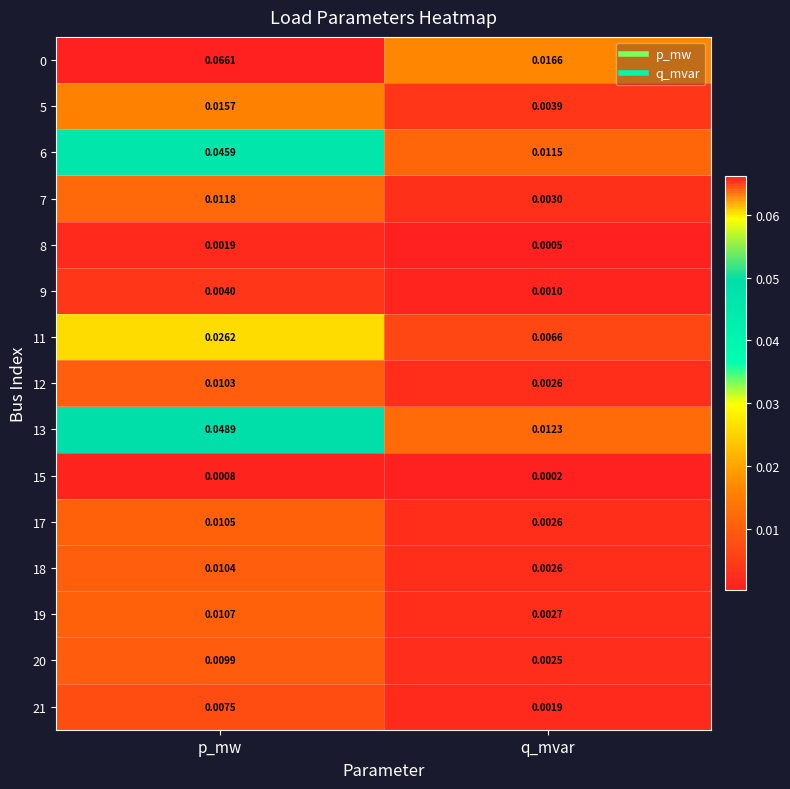

List the labels in order of 0 value, smallest first.

q_mvar, p_mw